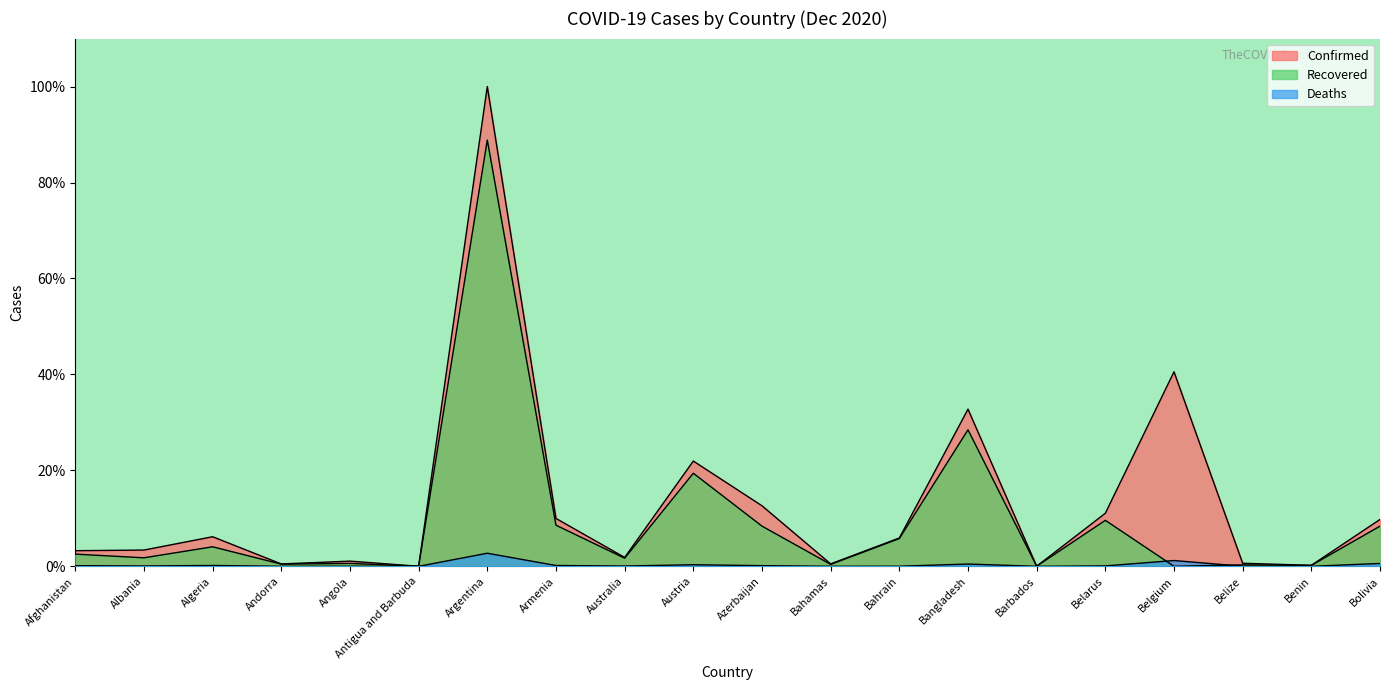

Between Antigua and Barbuda and Belize, which series saw the biggest shift?

Confirmed